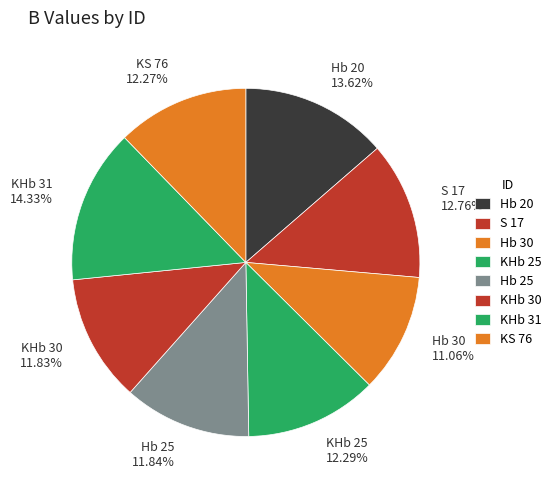

Which slice is the largest?

KHb 31